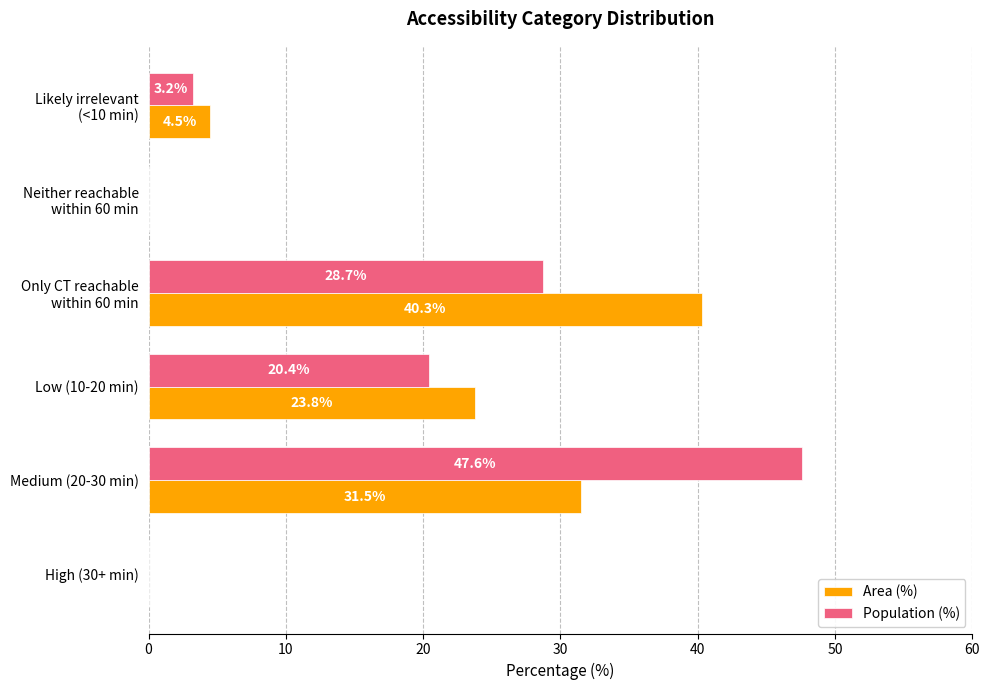

How many categories are shown in the chart?

6